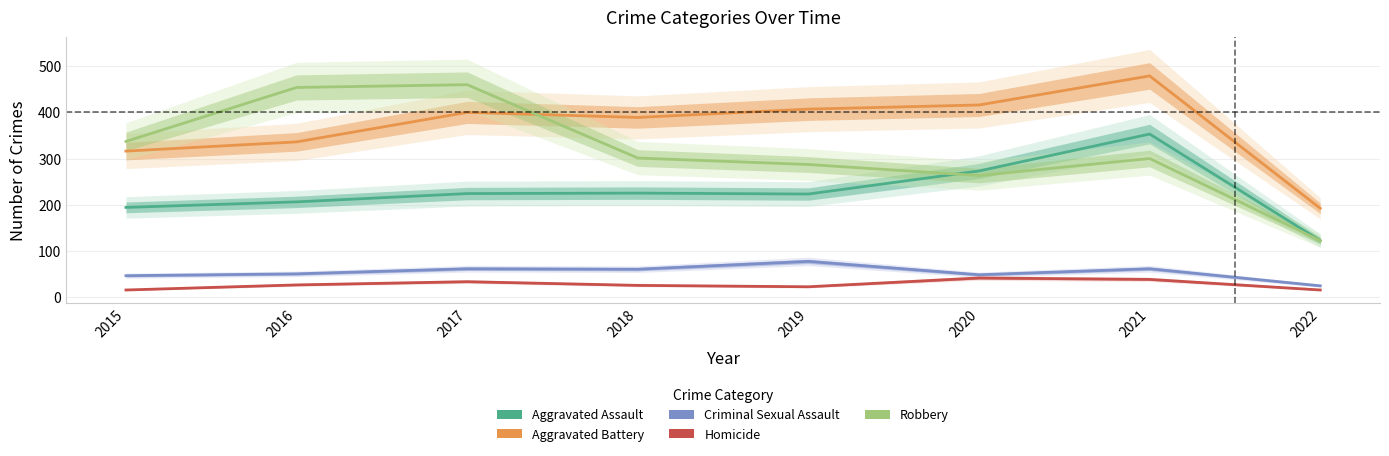

Which category has the highest value across all series?

2021